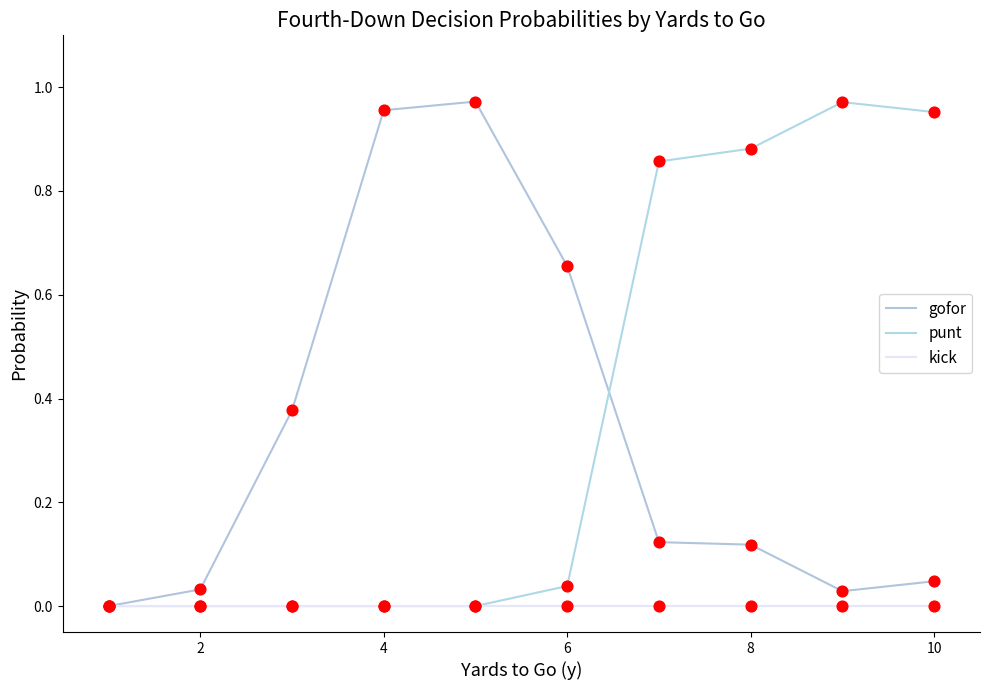

What are all the series names shown in the legend?

gofor, punt, kick